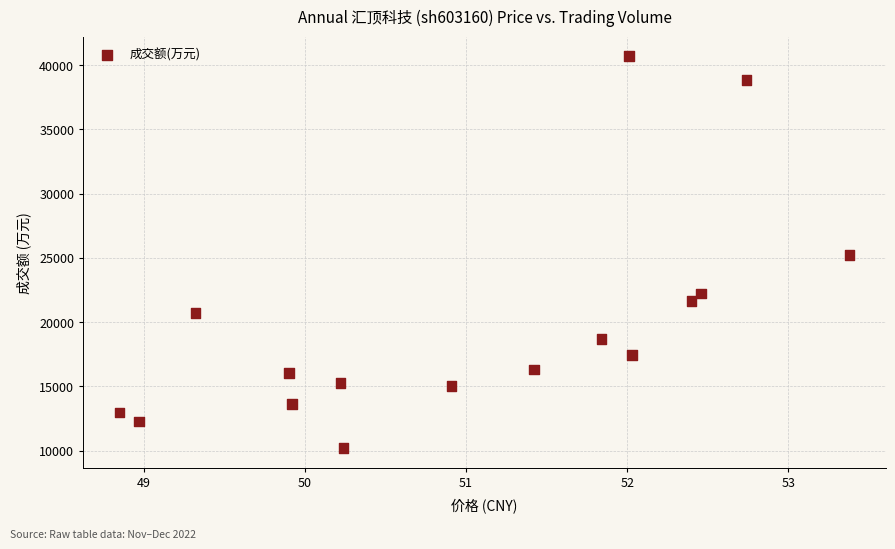

What is the range of Y values (max minus min)?

30490